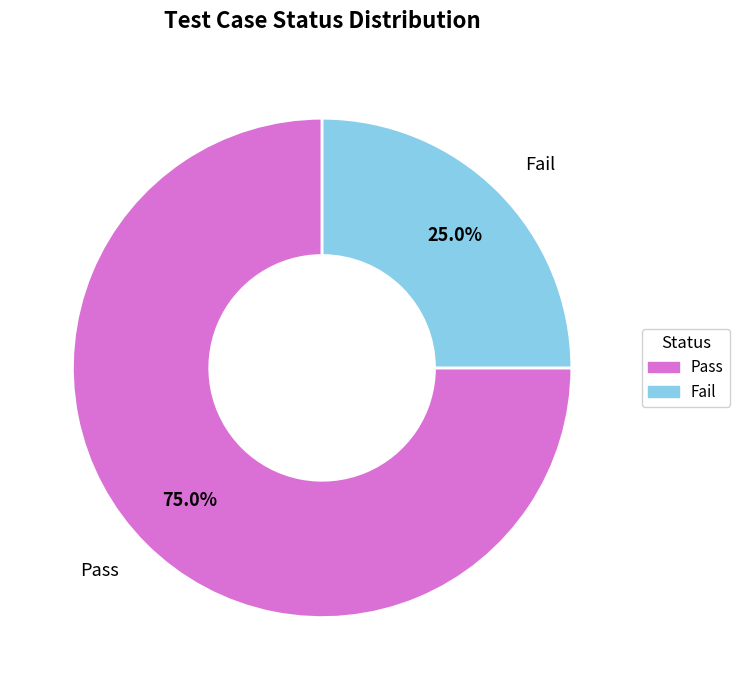

True or false: Pass accounts for 67% of the total.

False